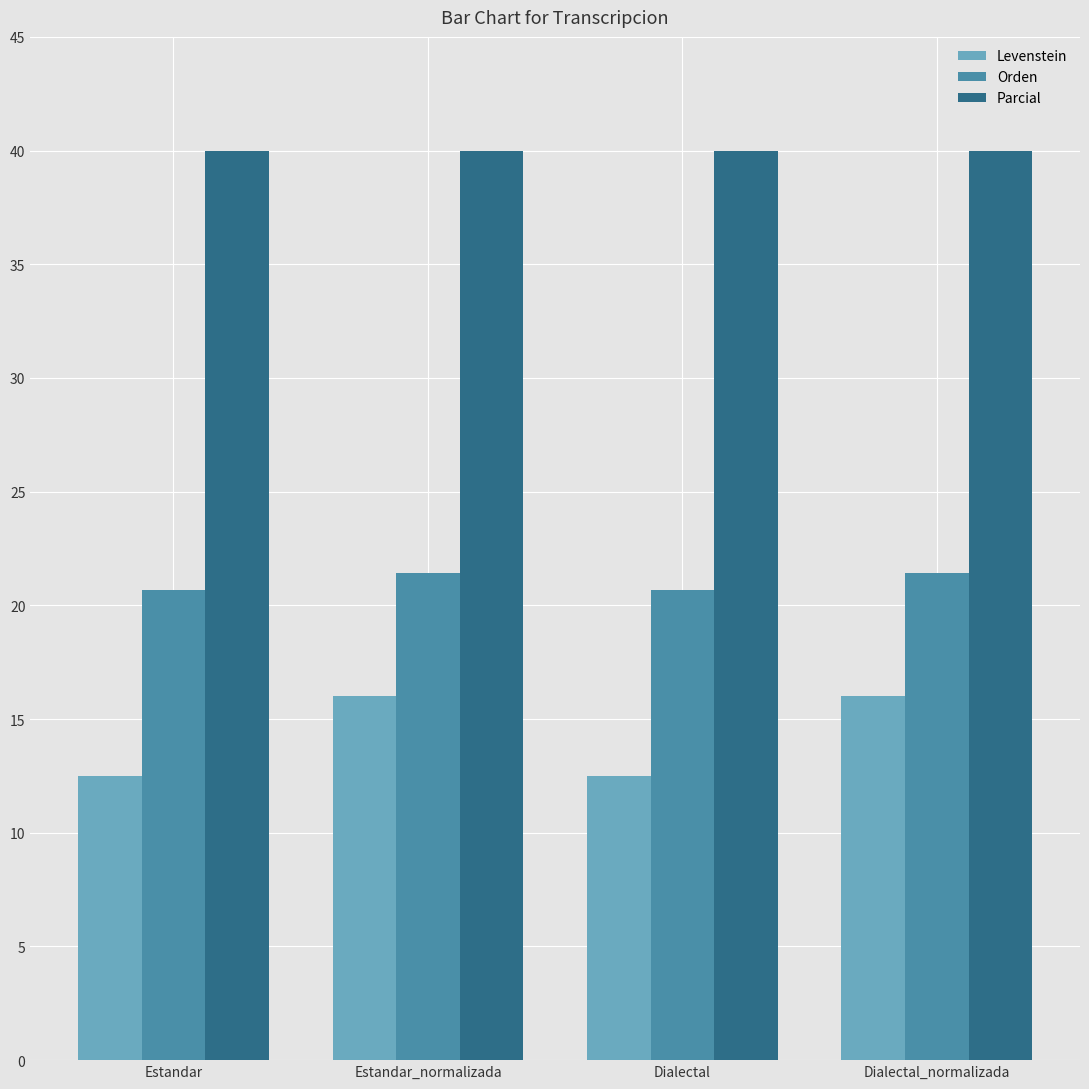

The Parcial series shows 40.0 at Estandar_normalizada. True or false?

True